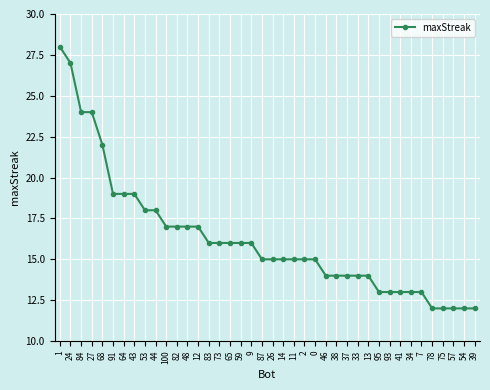

The chart shows a value of 12 at 1. True or false?

False